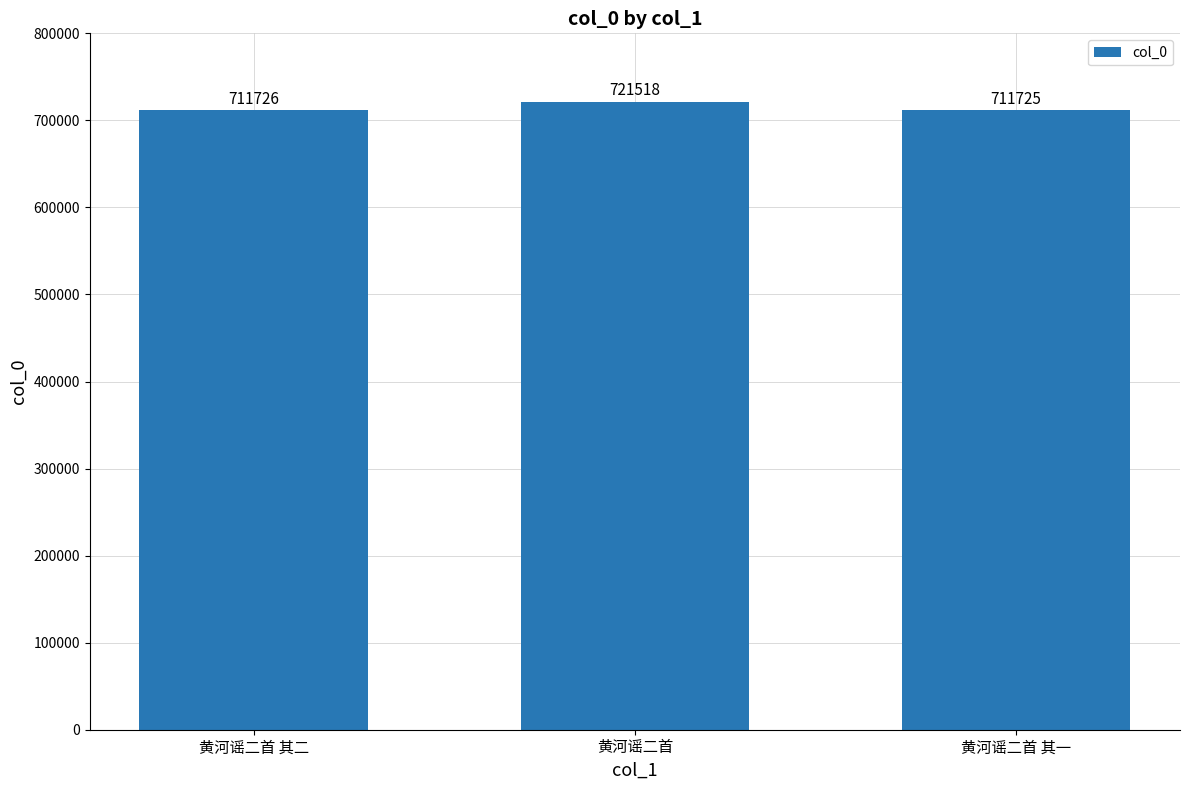

What is the change in value from 黄河谣二首 其二 to 黄河谣二首 其一?

-1